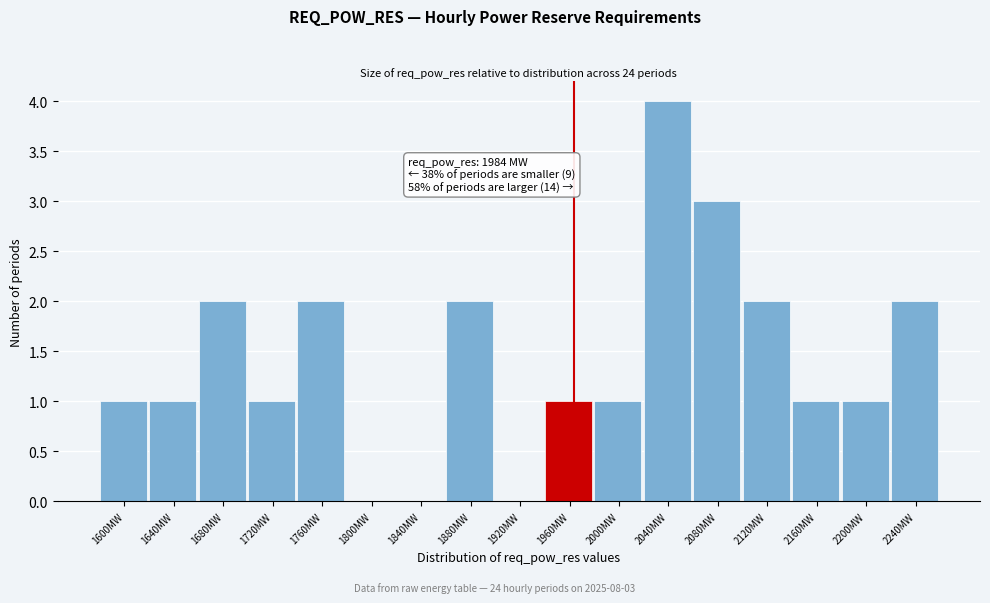

Reading right to left, what are all the values shown in this chart?

2240MW=2	2200MW=1	2160MW=1	2120MW=2	2080MW=3	2040MW=4	2000MW=1	1960MW=1	1920MW=0	1880MW=2	1840MW=0	1800MW=0	1760MW=2	1720MW=1	1680MW=2	1640MW=1	1600MW=1